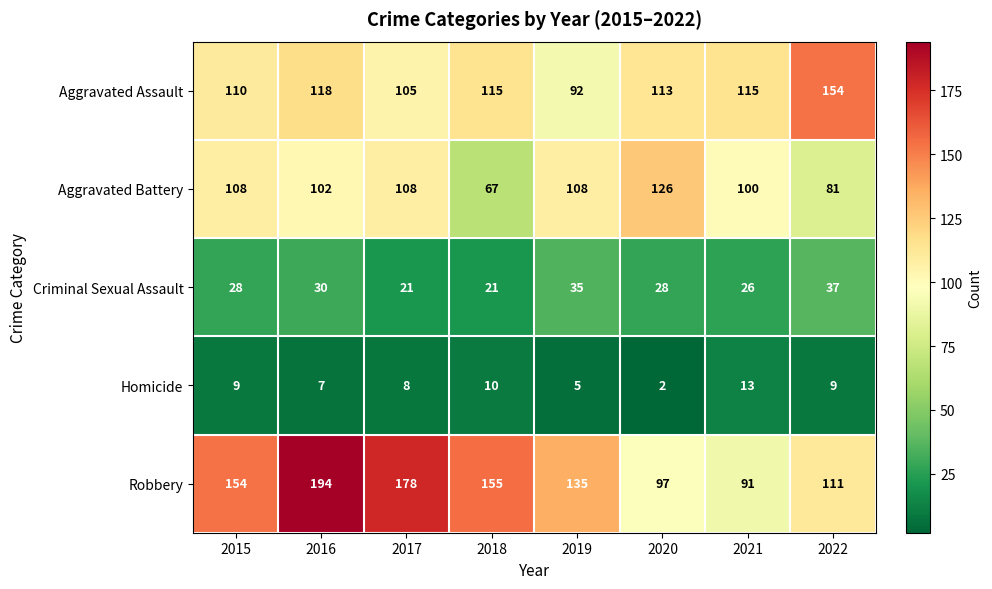

List the series in order of their peak value, lowest first.

Homicide, Criminal Sexual Assault, Aggravated Battery, Aggravated Assault, Robbery